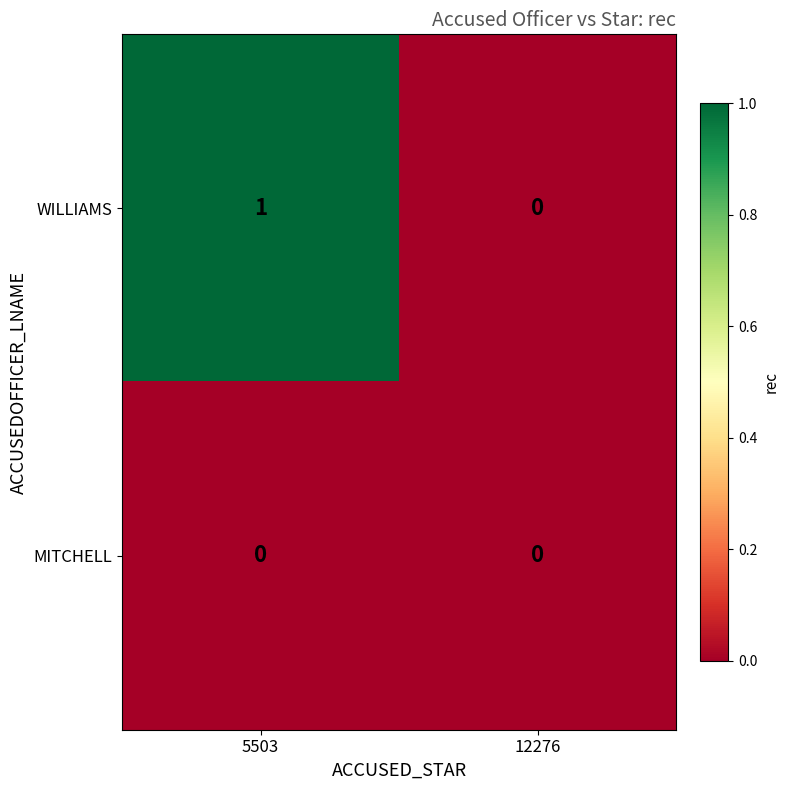

Between 5503 and 12276, which series saw the biggest shift?

WILLIAMS